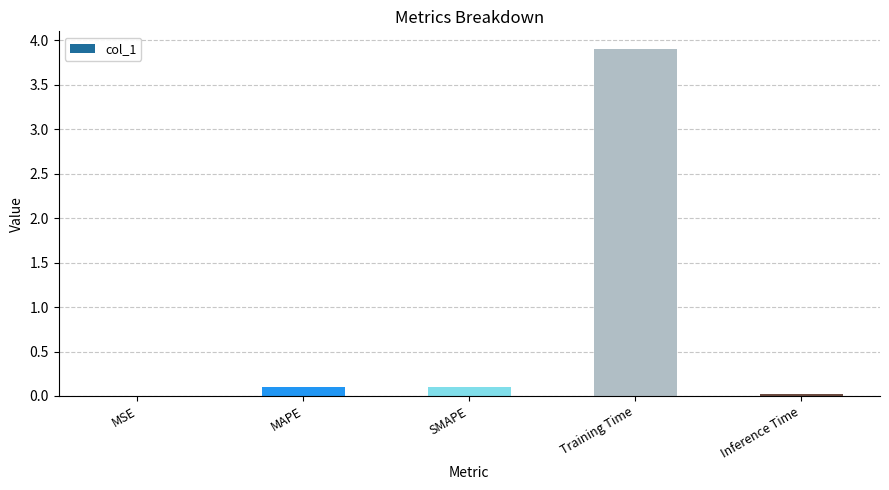

True or false: the data shows 0.1 at SMAPE.

True